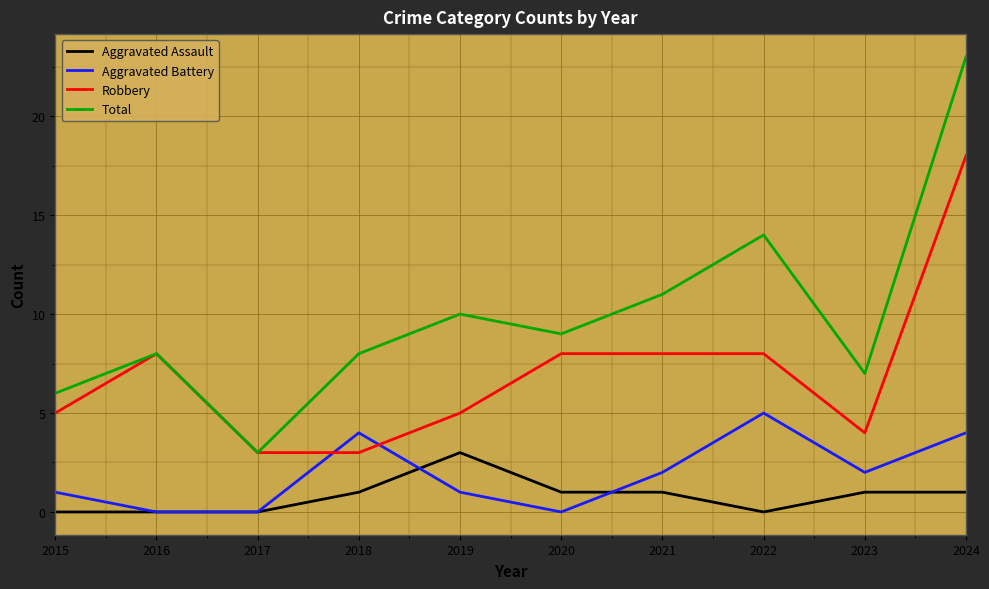

How many lines are shown in the chart?

4